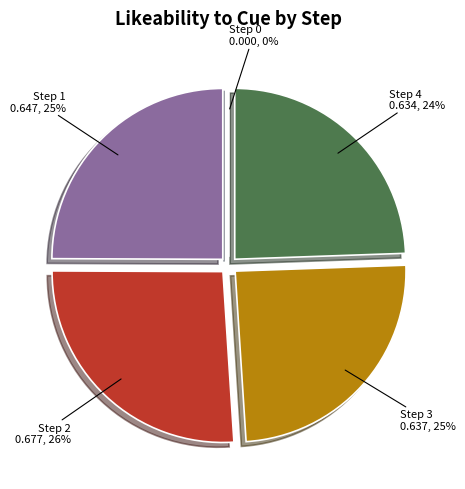

Between Step 0 and Step 2, which is larger?

Step 2